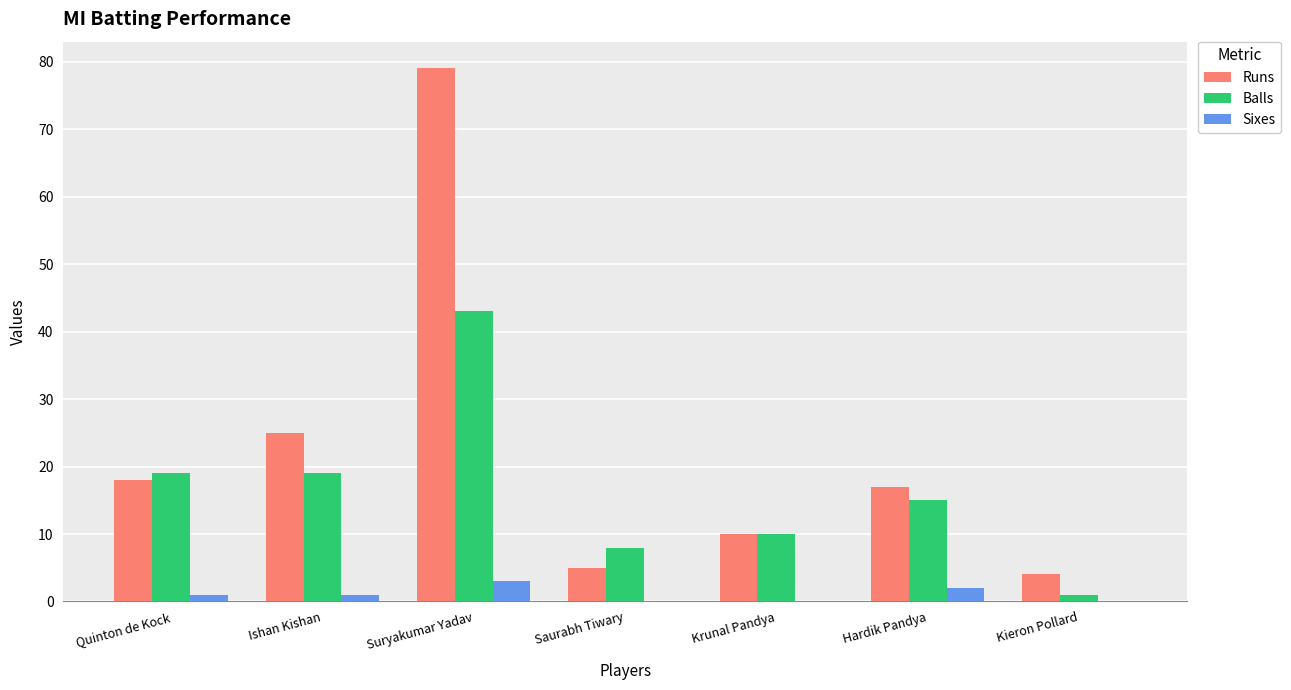

Which series changed the most between Quinton de Kock and Ishan Kishan?

Runs